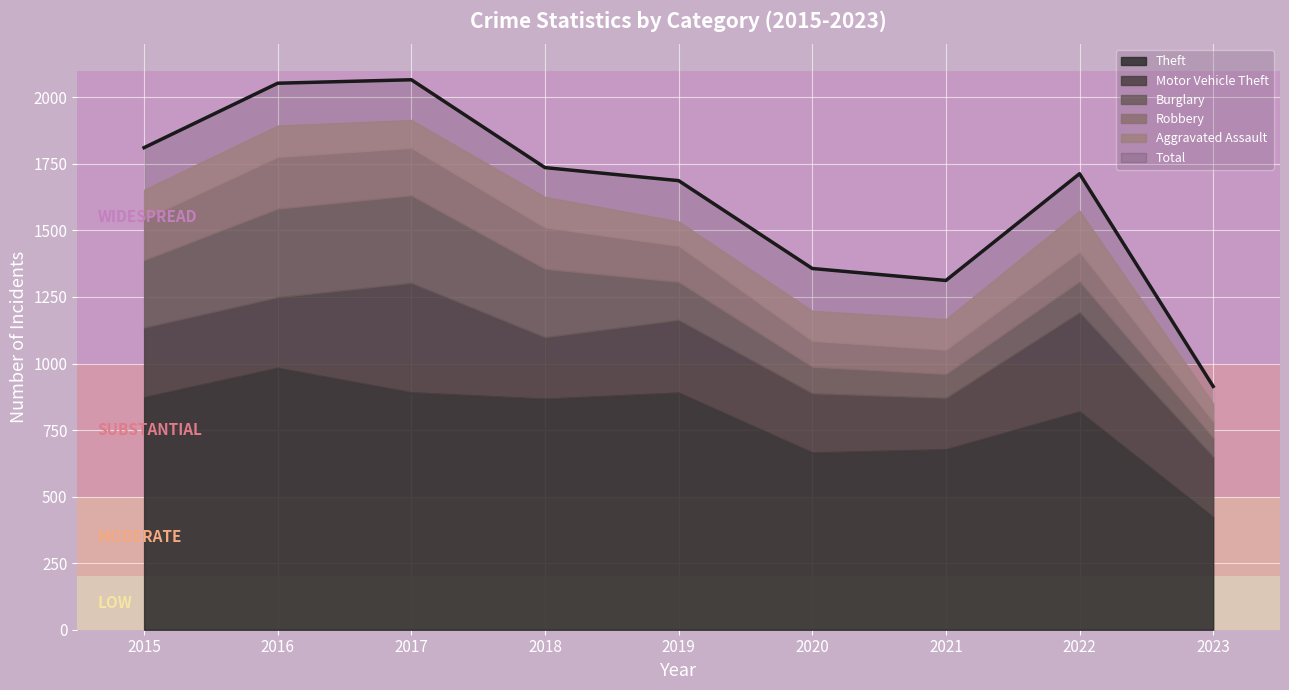

Reading left to right, transcribe all the data shown in this chart.

Aggravated Assault: 2015=110	2016=118	2017=105	2018=115	2019=92	2020=113	2021=115	2022=154	2023=67
Burglary: 2015=254	2016=333	2017=329	2018=257	2019=143	2020=100	2021=90	2022=116	2023=72
Motor Vehicle Theft: 2015=261	2016=265	2017=411	2018=231	2019=273	2020=222	2021=193	2022=373	2023=227
Robbery: 2015=154	2016=194	2017=178	2018=155	2019=135	2020=97	2021=91	2022=111	2023=61
Theft: 2015=874	2016=984	2017=892	2018=868	2019=891	2020=666	2021=678	2022=820	2023=423
Total: 2015=1811	2016=2053	2017=2066	2018=1736	2019=1687	2020=1357	2021=1312	2022=1713	2023=914